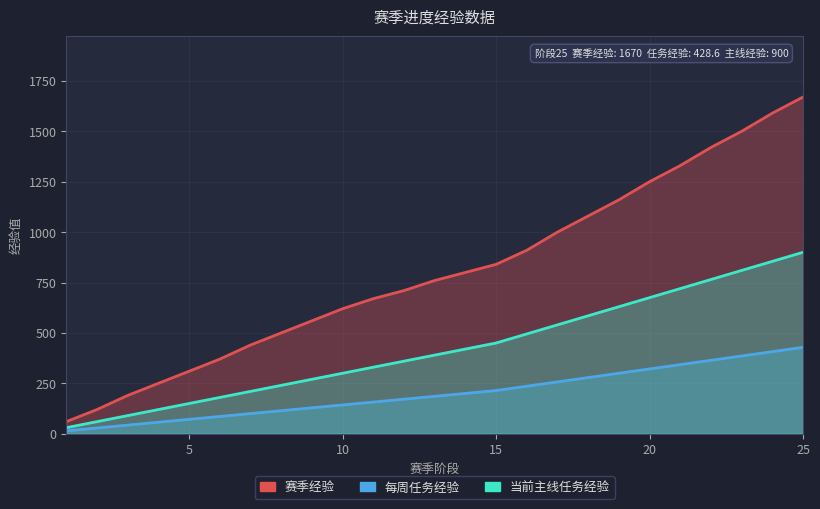

What is the maximum value shown in the chart?

1670.0